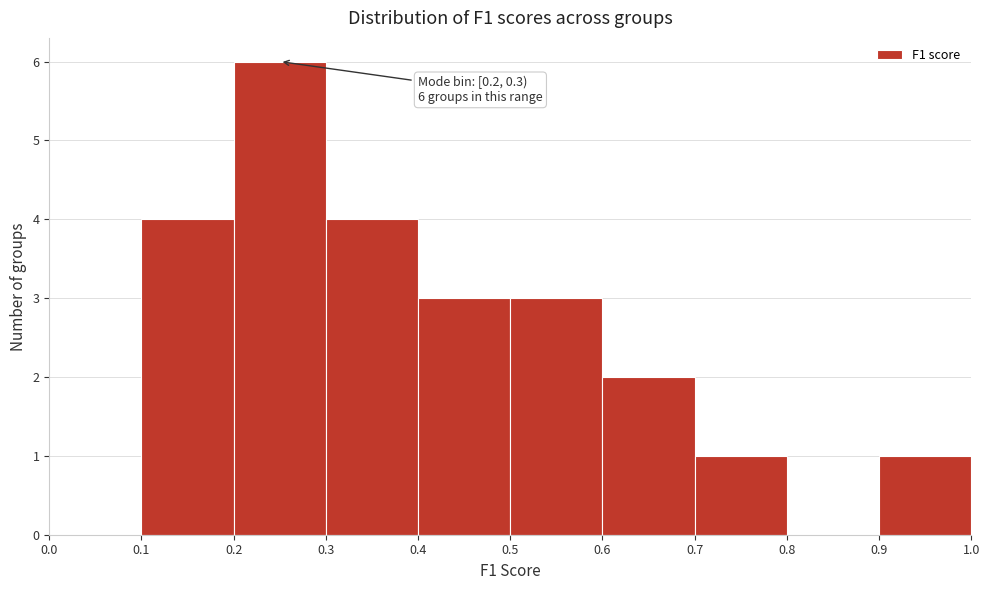

Which range on the x-axis has the tallest bar?

0.2 to 0.3